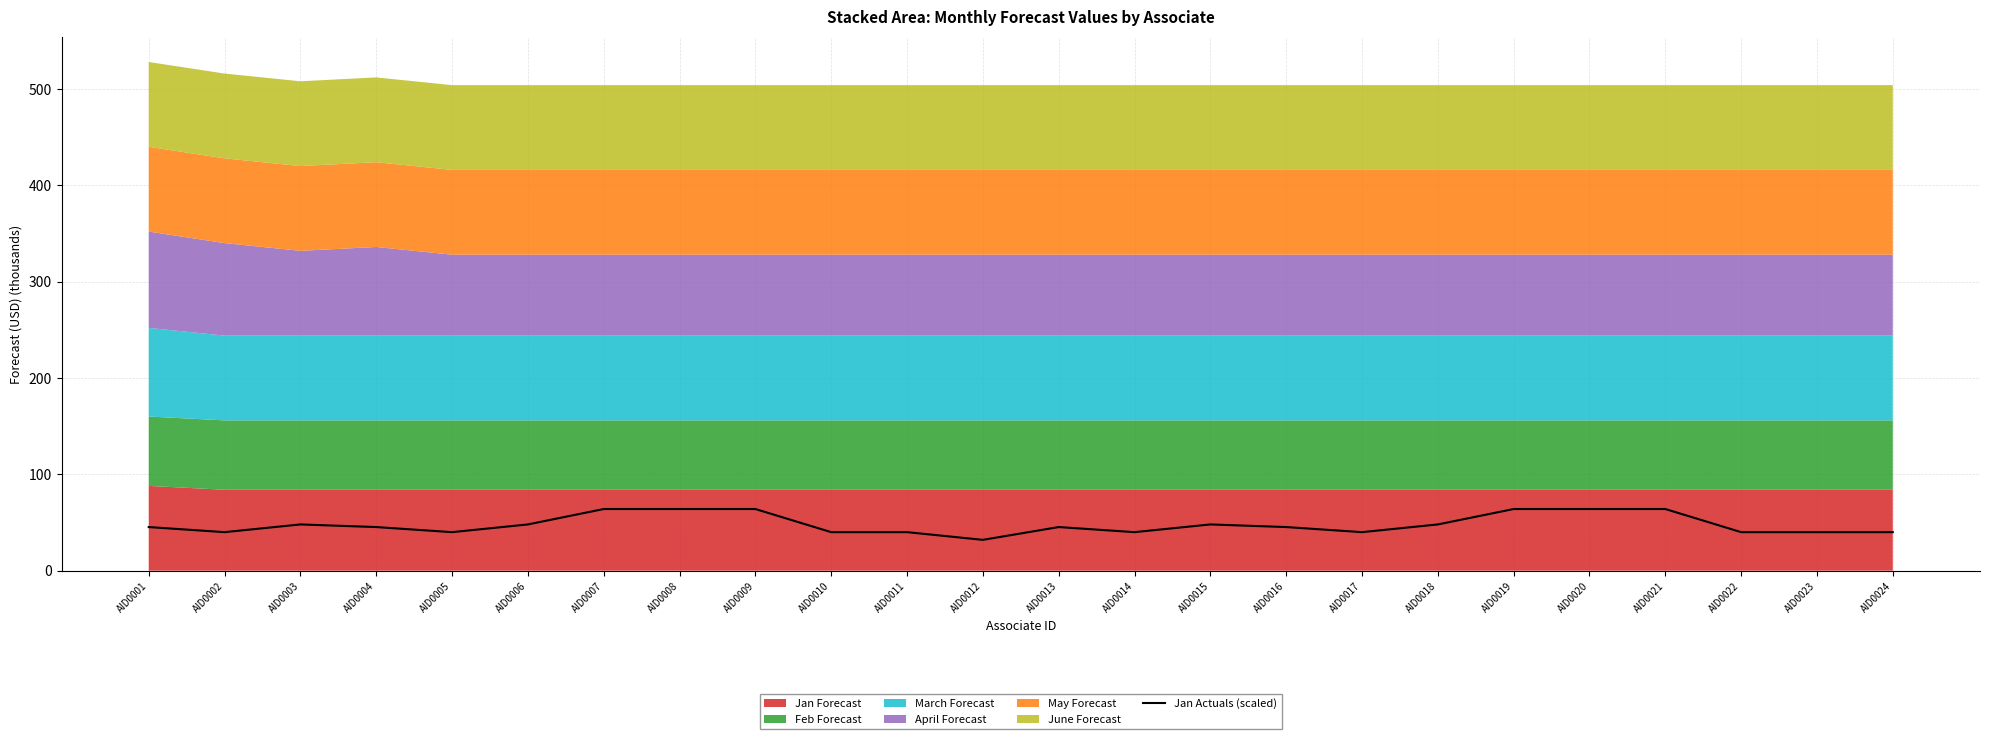

Rank the categories by value from highest to lowest.

AID0007, AID0008, AID0009, AID0019, AID0020, AID0021, AID0003, AID0006, AID0015, AID0018, AID0001, AID0004, AID0013, AID0016, AID0002, AID0005, AID0010, AID0011, AID0014, AID0017, AID0022, AID0023, AID0024, AID0012